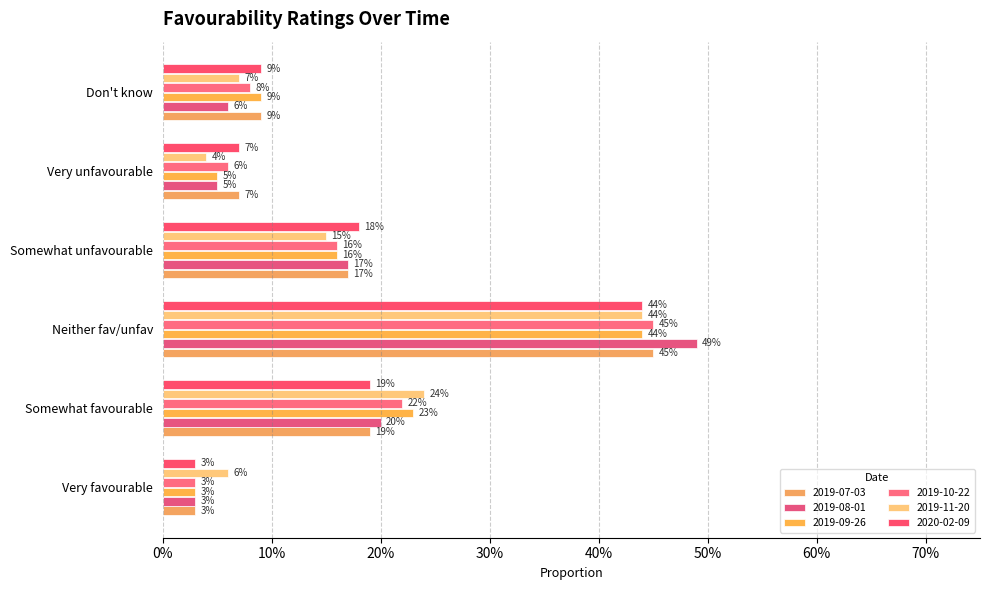

List the labels in order of 2019-09-26 value, largest first.

Neither fav/unfav, Somewhat favourable, Somewhat unfavourable, Don't know, Very unfavourable, Very favourable